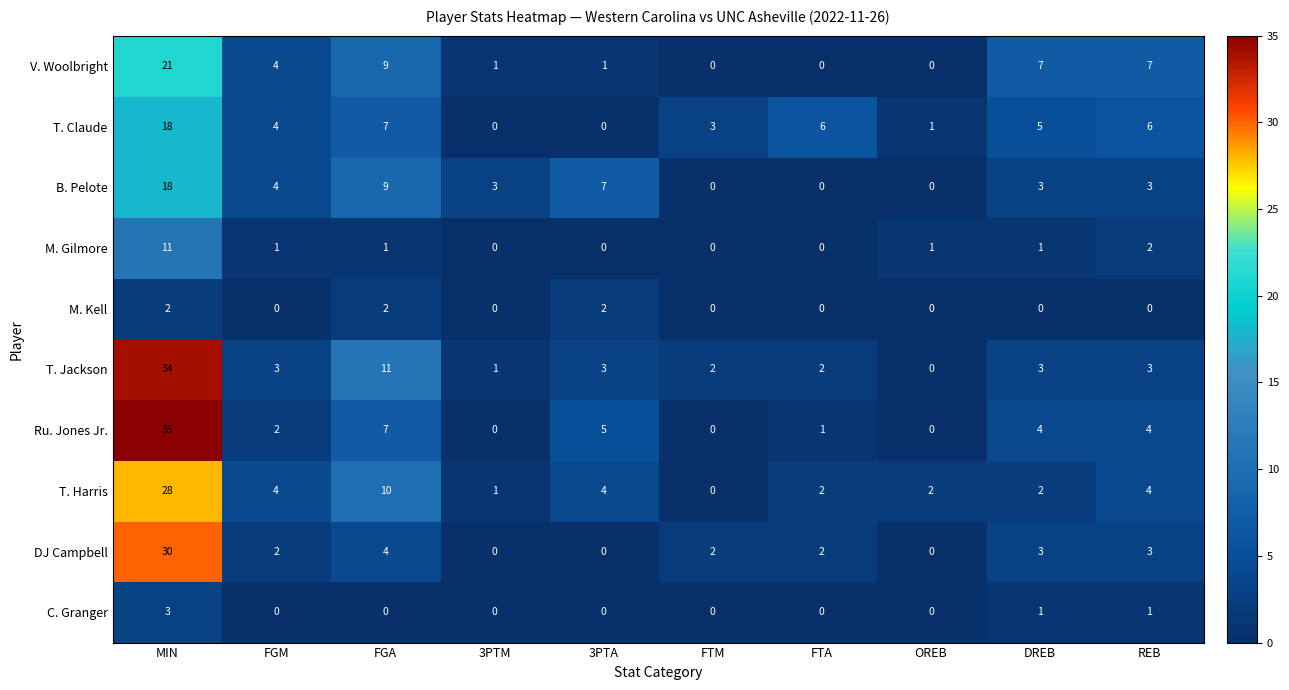

Is it true that Ru. Jones Jr. equals 6 at DREB?

False